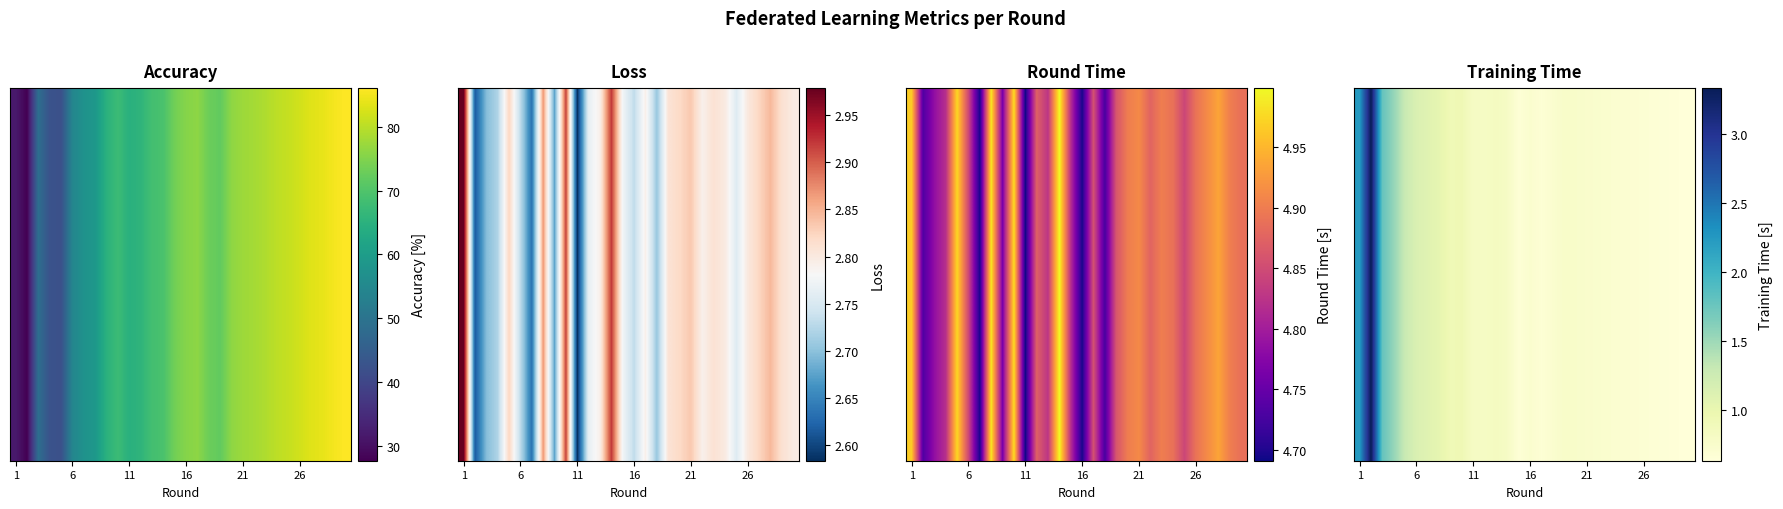

What is the approximate value at 13?

0.8